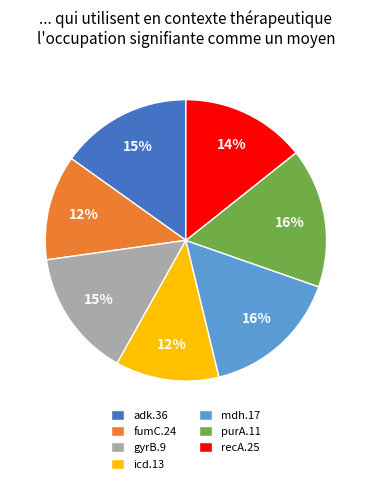

Count the number of slices in the pie.

7